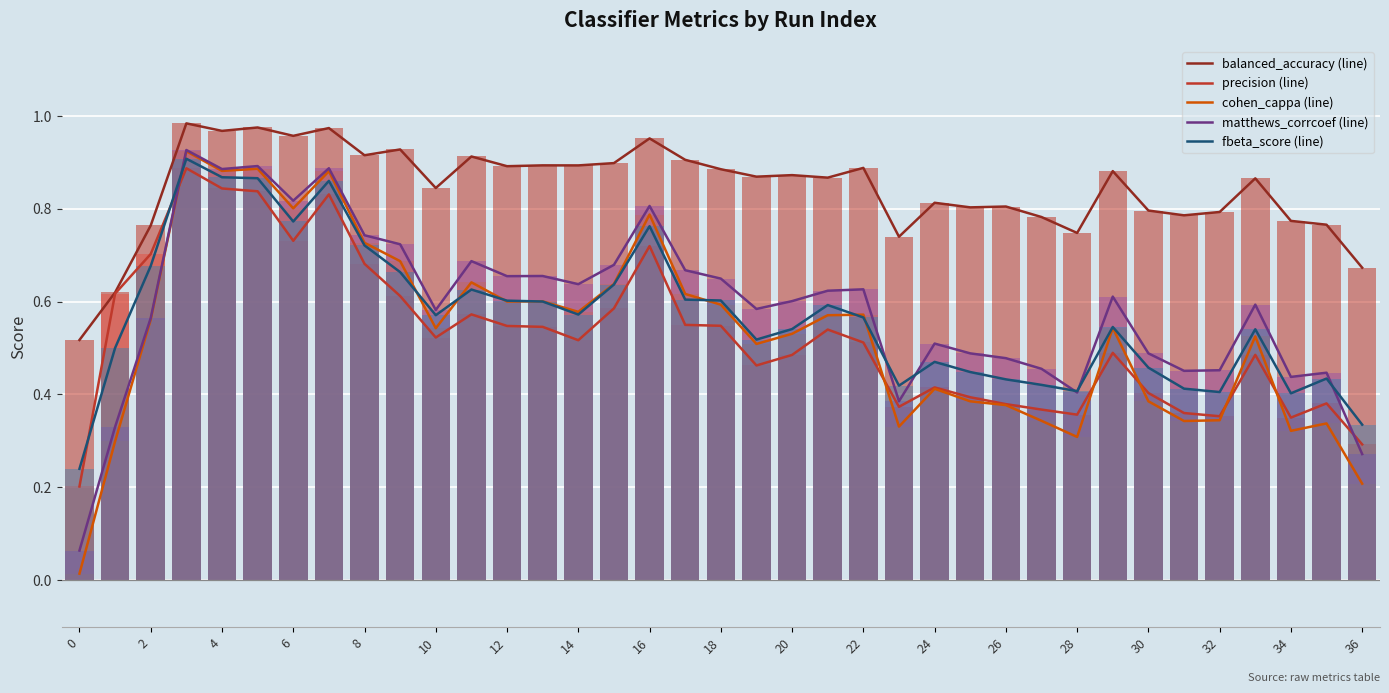

The precision series shows 0.3 at 29. True or false?

False